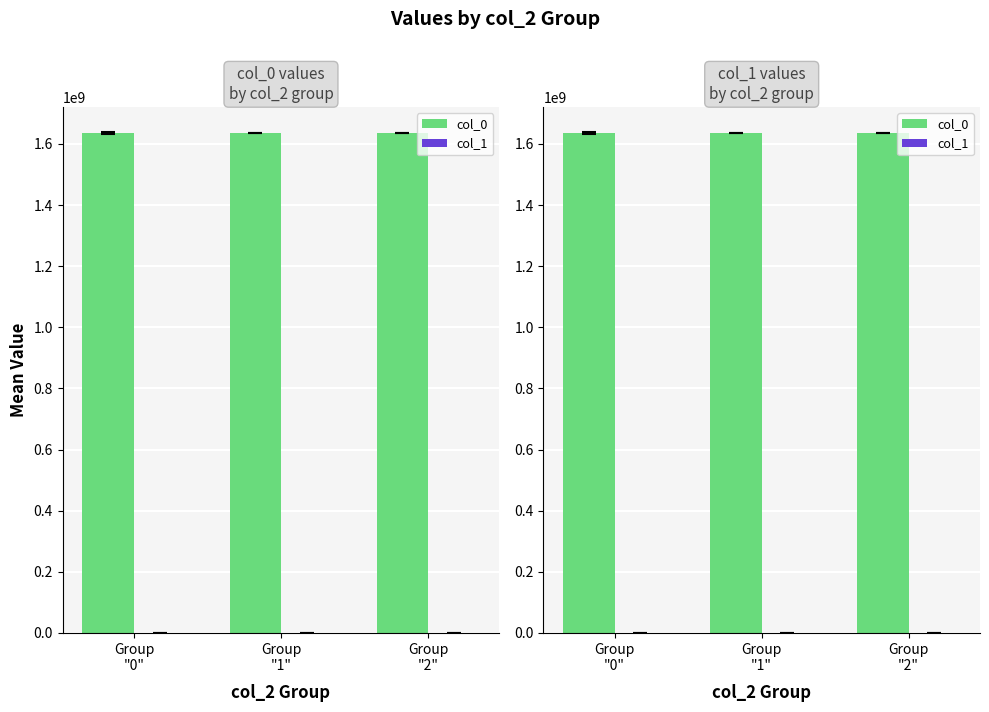

What is the label of the 2nd bar from the left?

Group
"1"